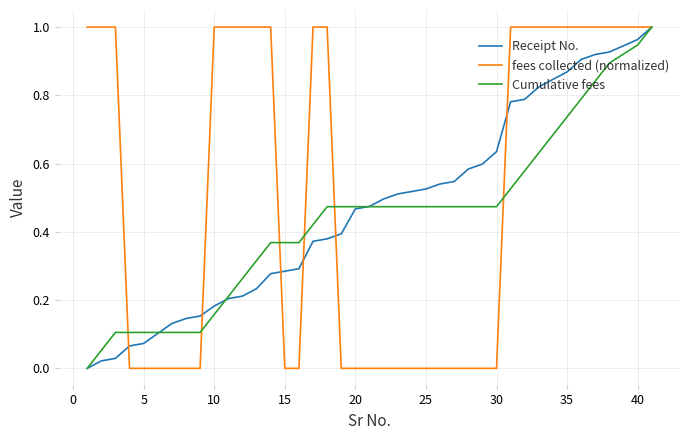

How many fees collected (normalized) values are between 0 and 1?

40